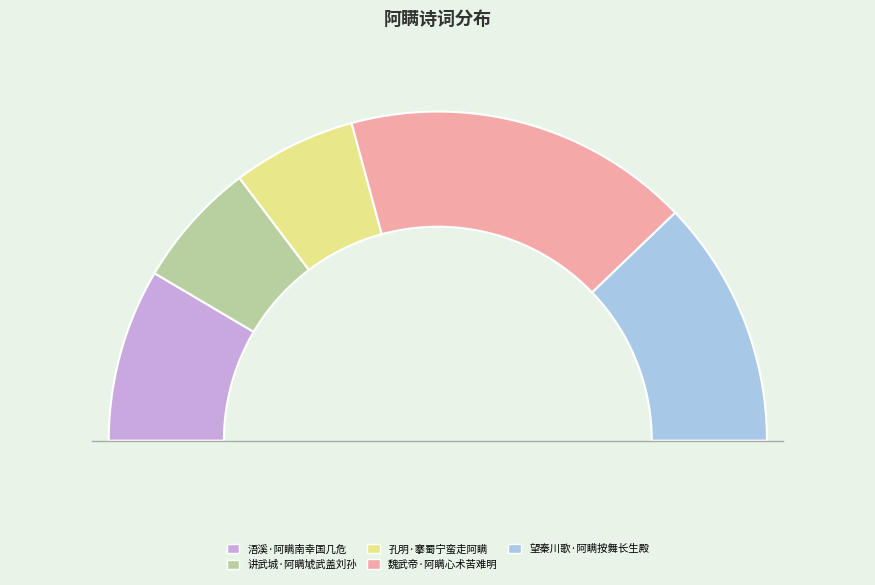

Count the number of slices in the pie.

5